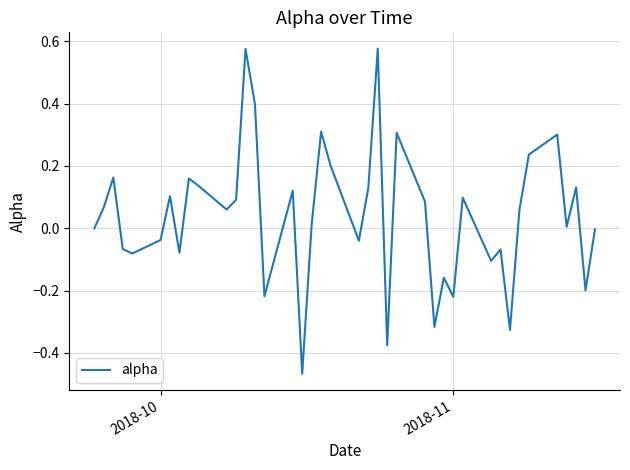

Is this an area chart (filled region under the line)?

No